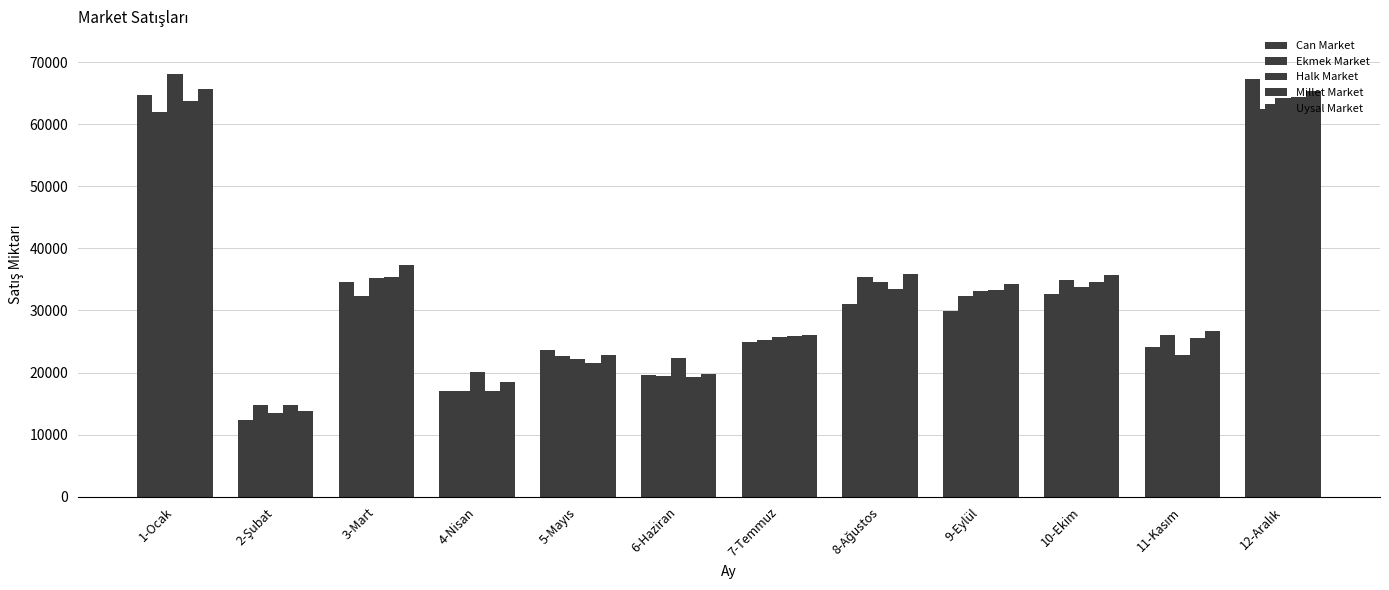

Are the bars grouped side by side (vs. stacked)?

Yes